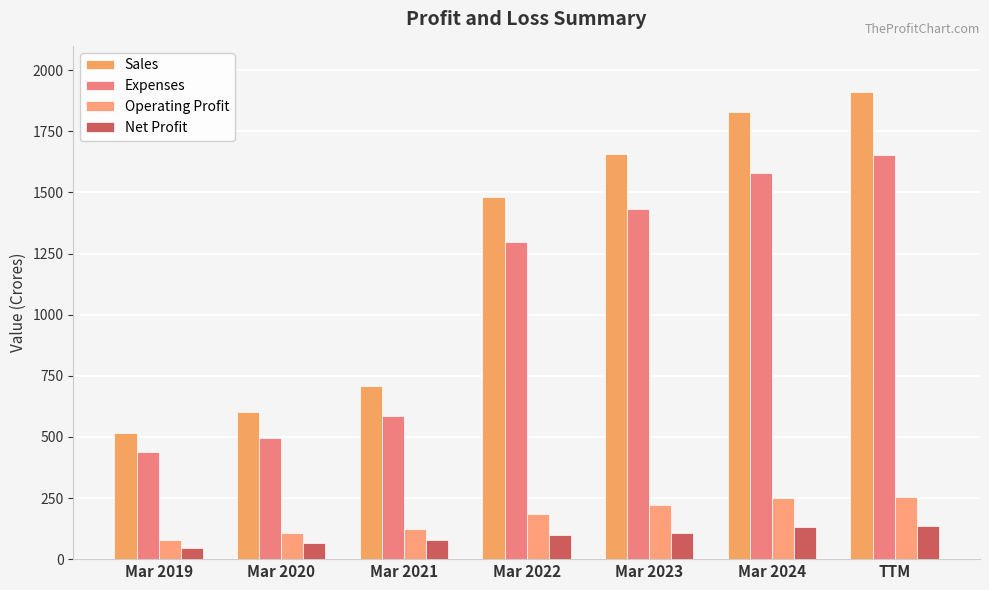

Count the number of categories in the chart.

7